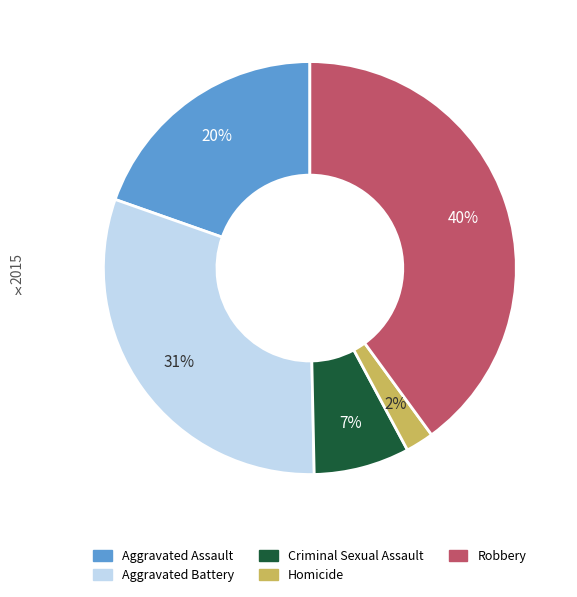

What is the largest slice in the pie chart?

Robbery